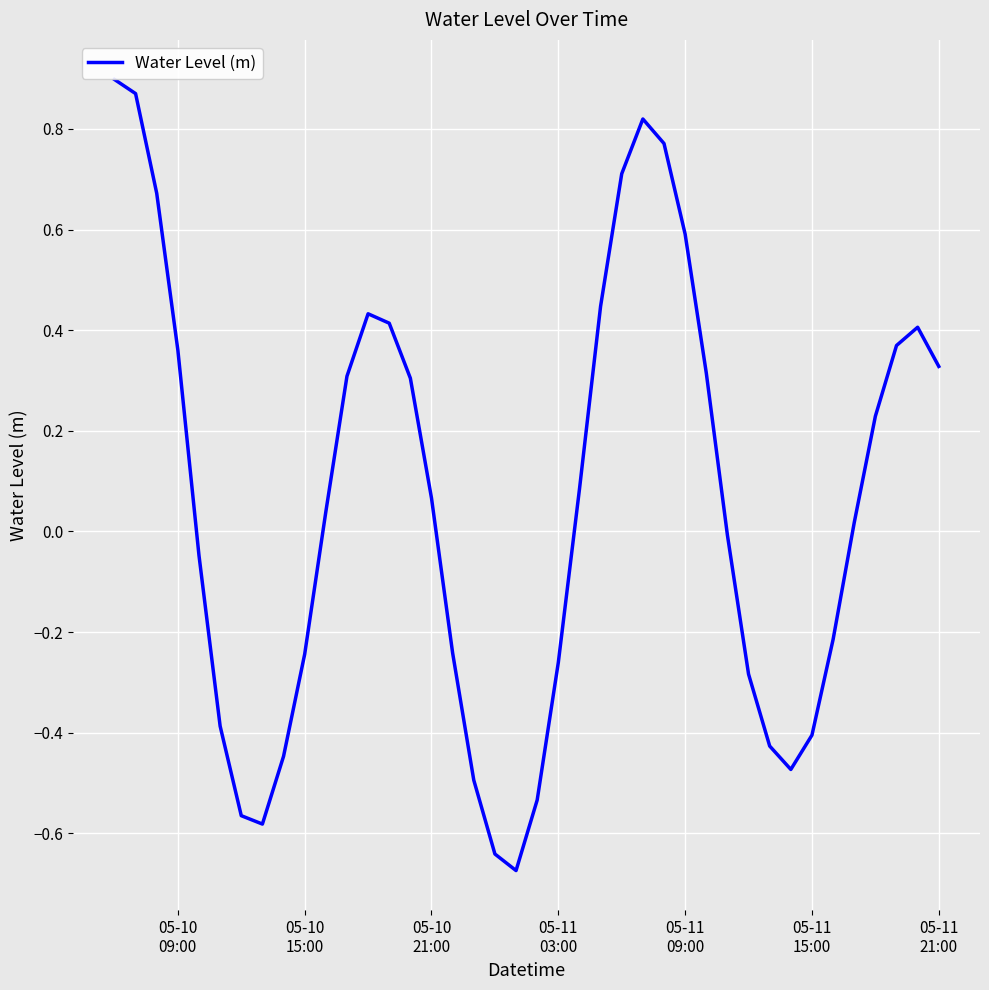

How many lines are shown in the chart?

1